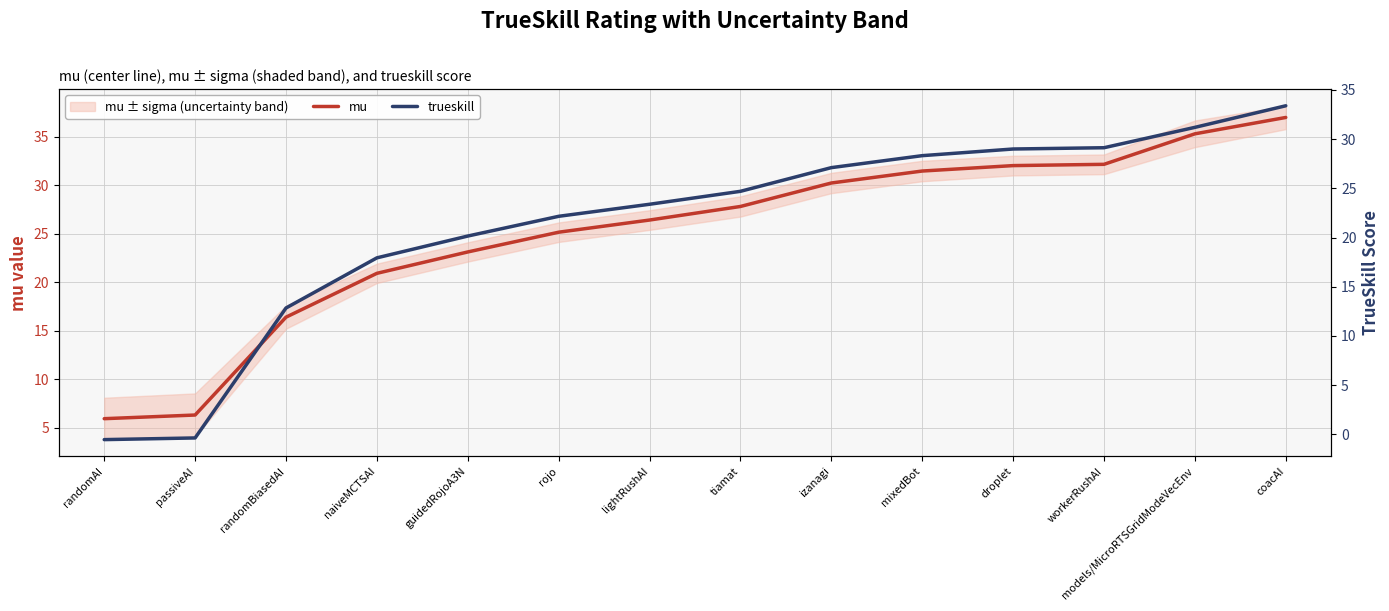

True or false: trueskill and mu cross at least once.

False